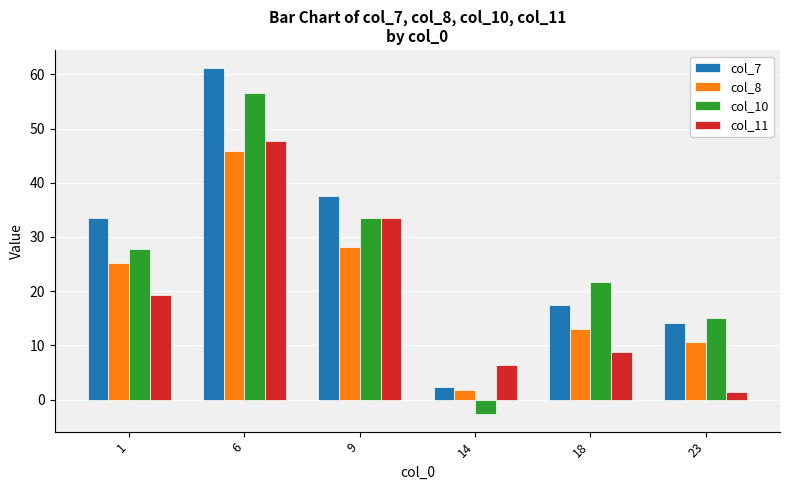

How many bars are there in total?

24